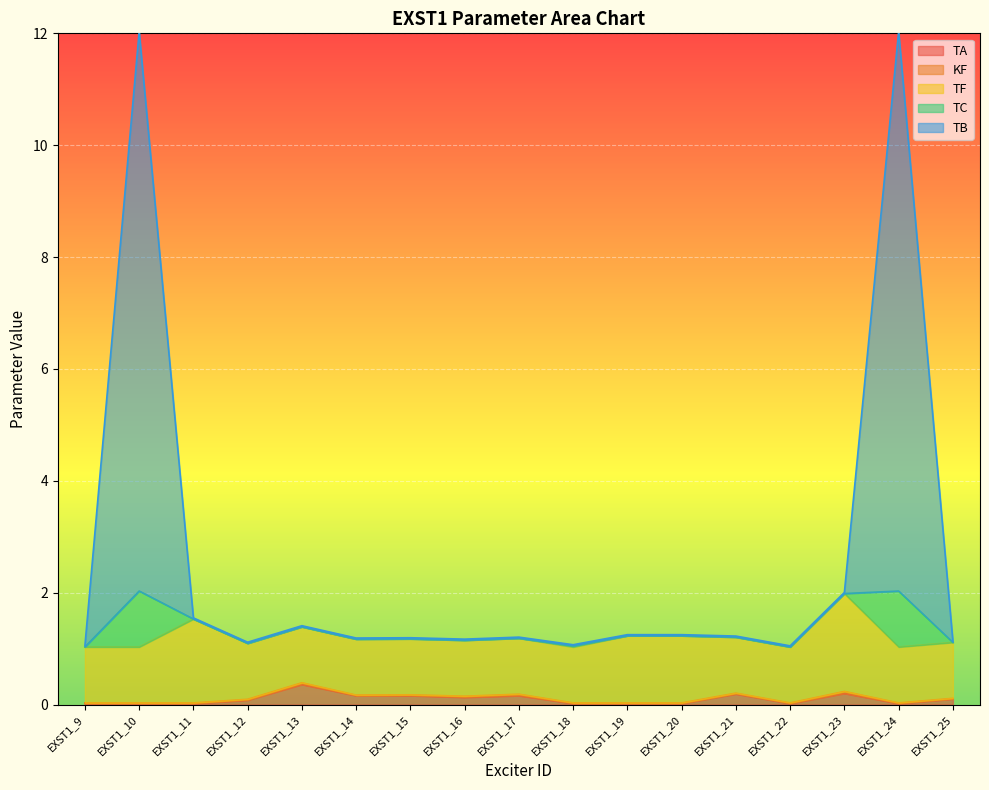

Where is KF nearest to the value 0?

EXST1_9